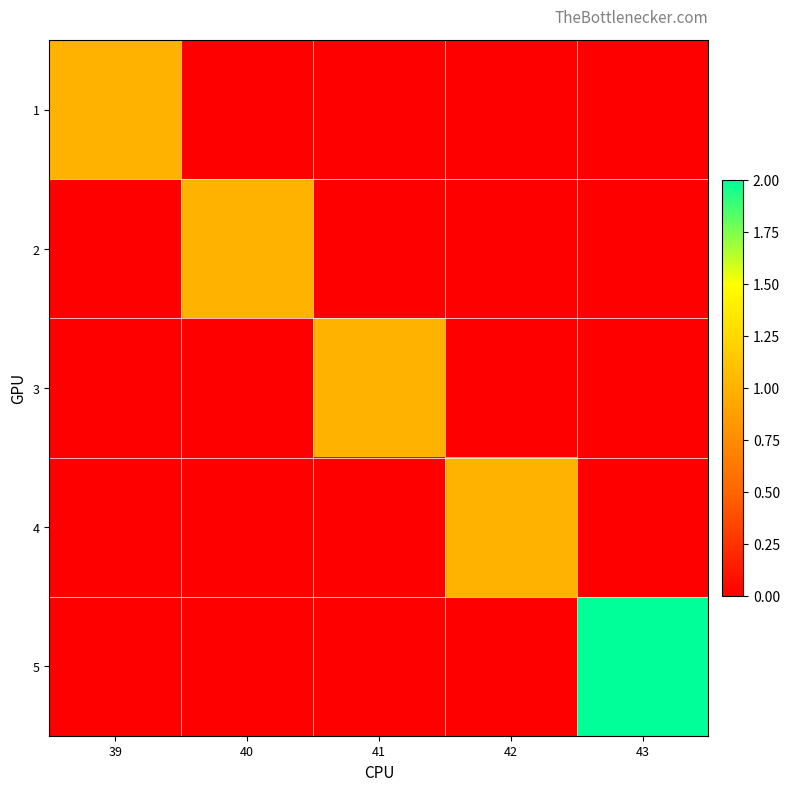

Rank the series by their maximum value, from lowest to highest.

1, 2, 3, 4, 5